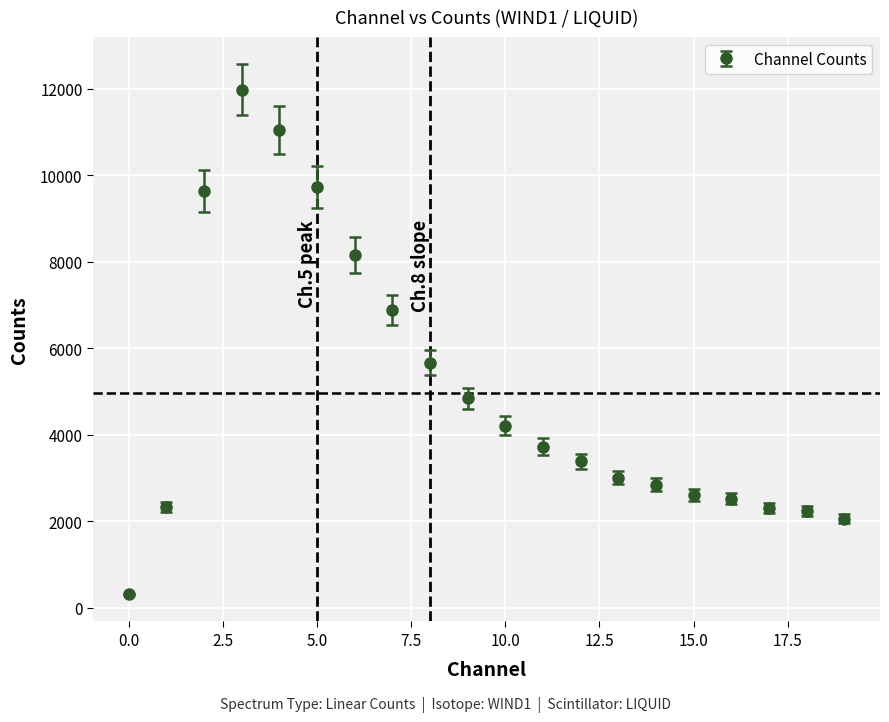

What is the maximum value shown in the chart?

11976